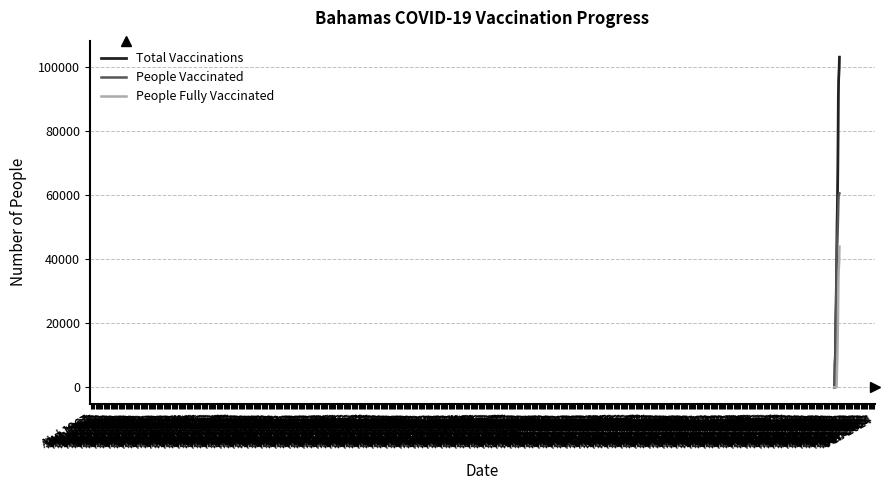

Rank the series by their maximum value, from lowest to highest.

People Fully Vaccinated, People Vaccinated, Total Vaccinations